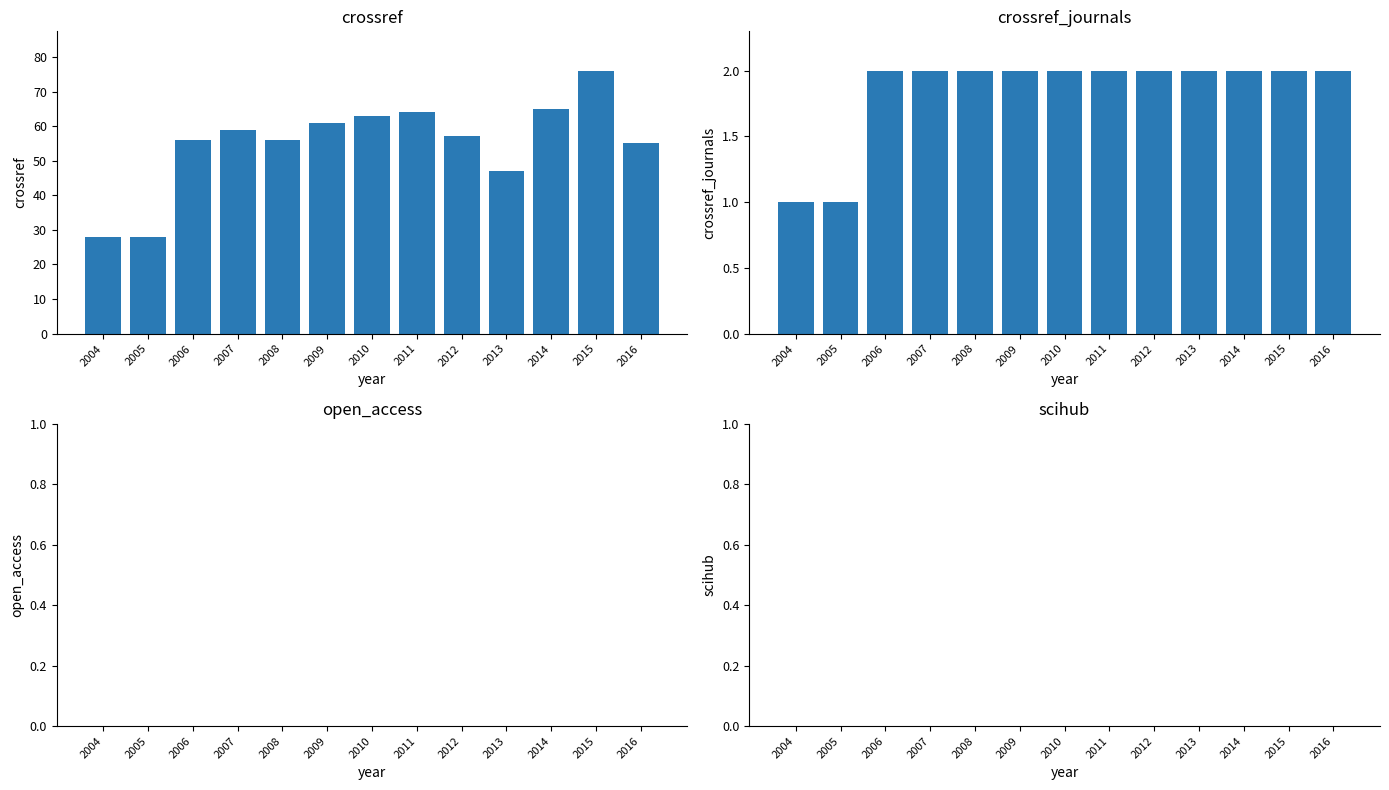

Which series has the widest spread of values?

crossref